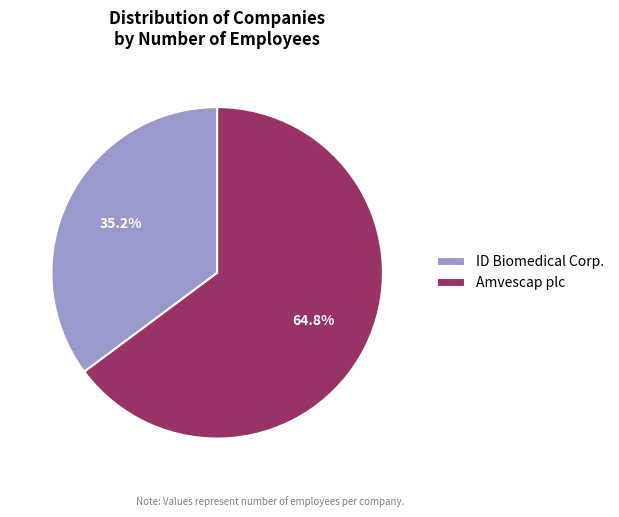

How much of the chart is everything except ID Biomedical Corp.?

64.8%